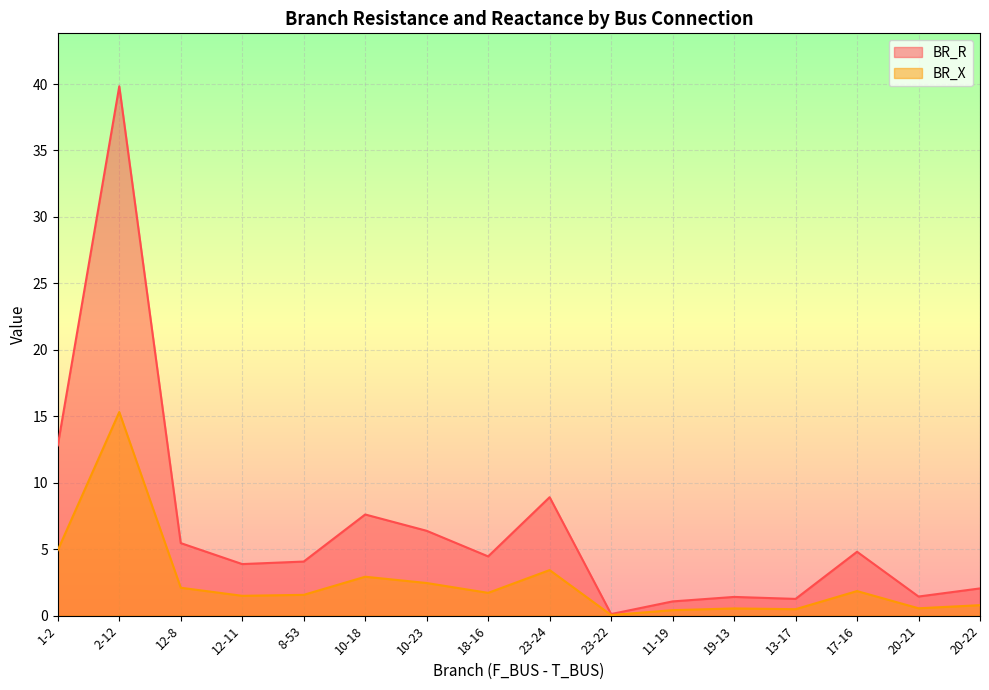

At how many categories does at least one series exceed 9?

2